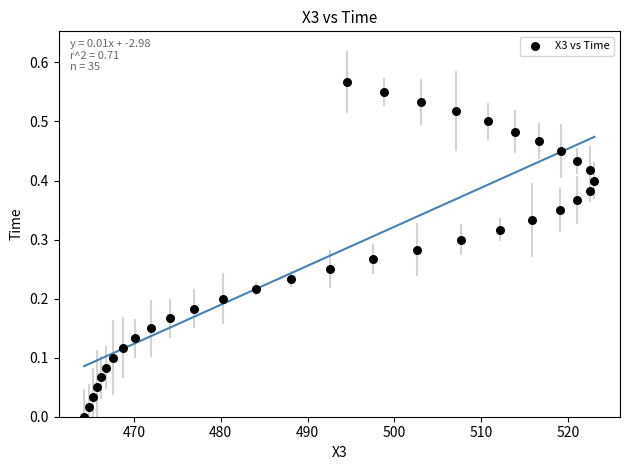

What is the range of X values (max minus min)?

58.8